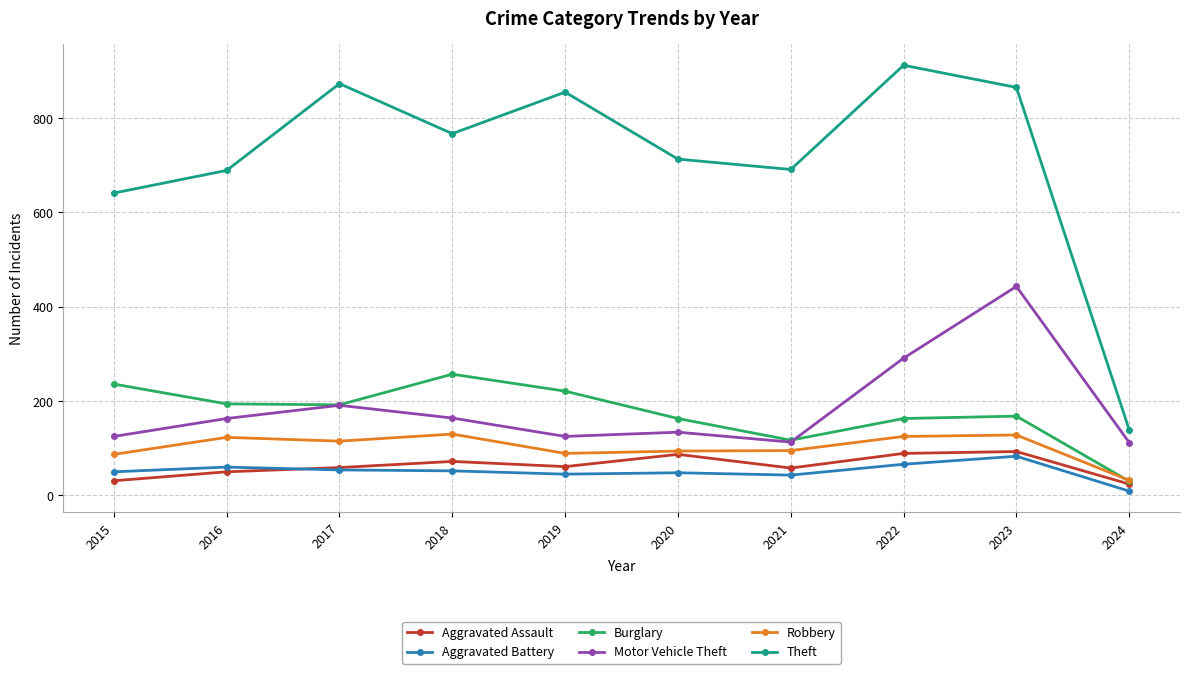

Does the chart have visible grid lines?

Yes